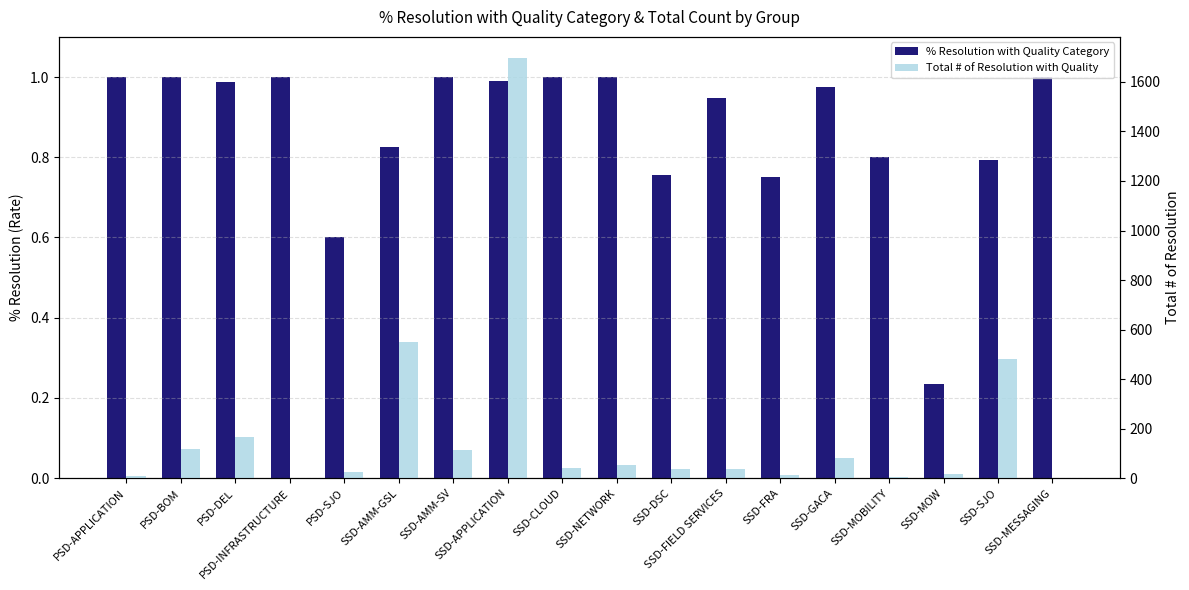

The value of Total # of Resolution with Quality at SSD-DSC is 37.0. True or false?

True